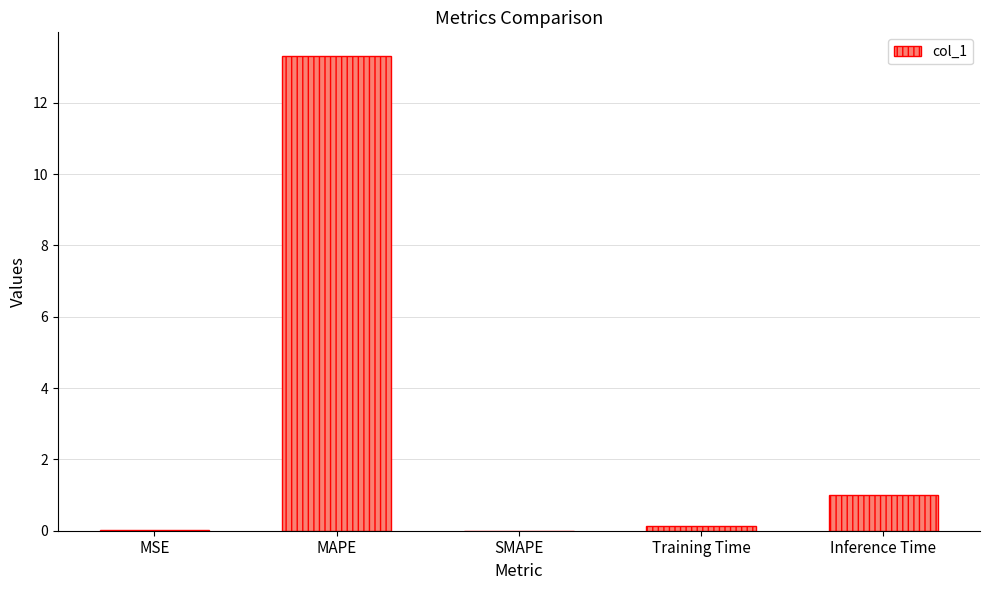

Between Inference Time and Training Time, which is larger?

Inference Time